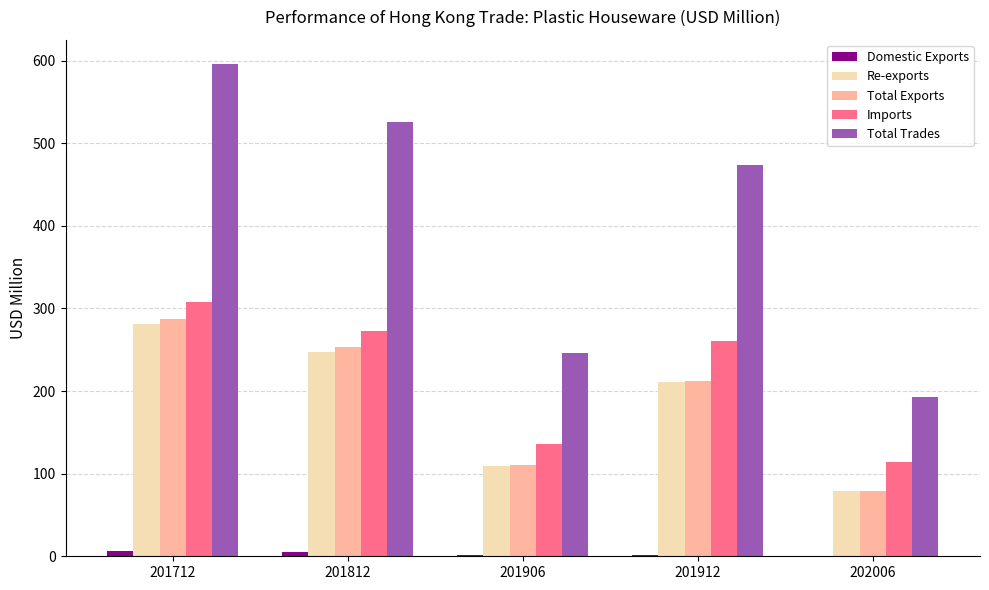

How many data points in Total Exports are above 212?

3